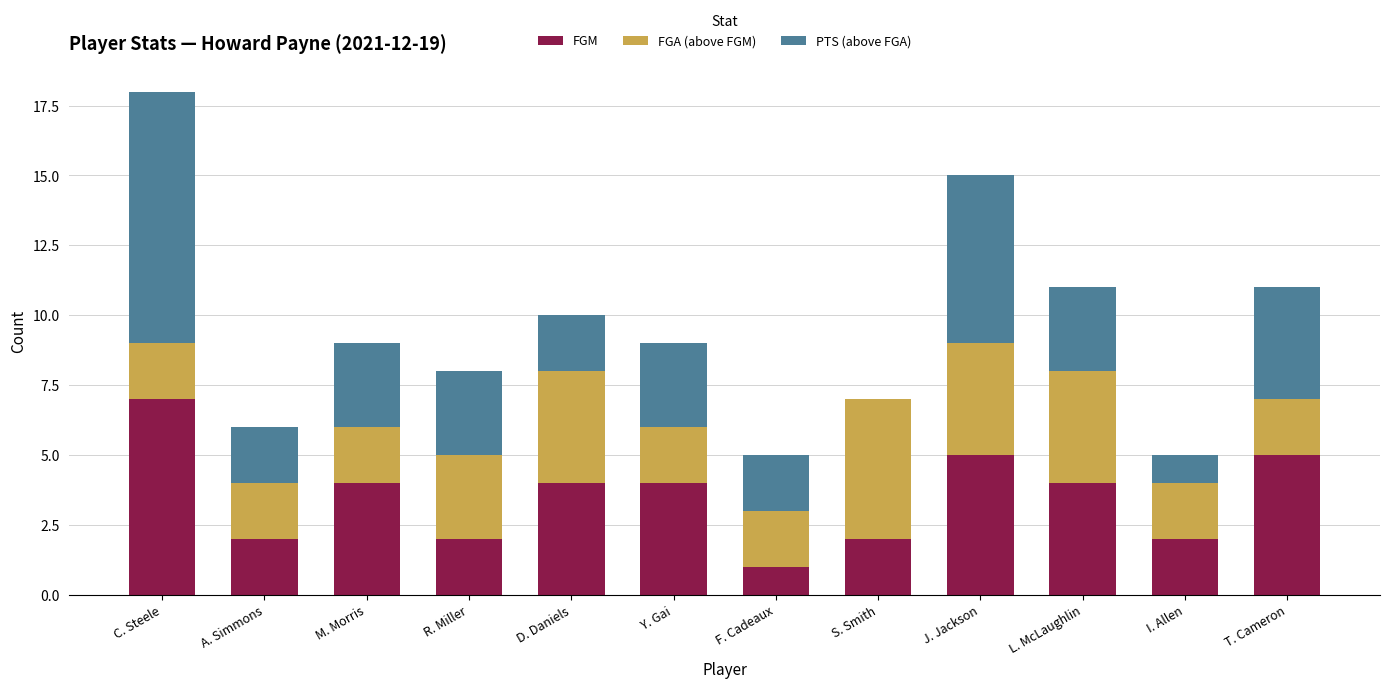

How many categories are shown in the chart?

12